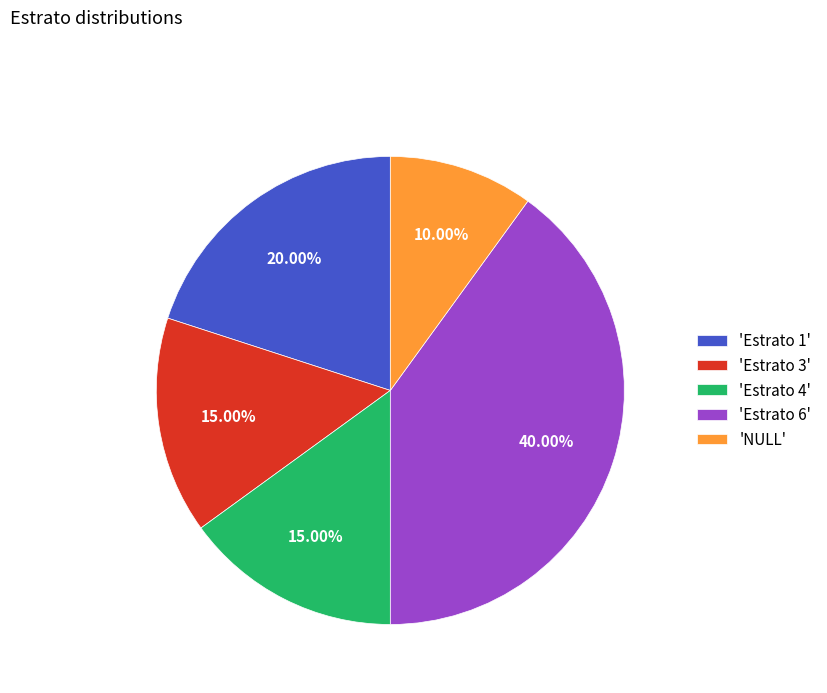

Does any single category account for the majority?

No